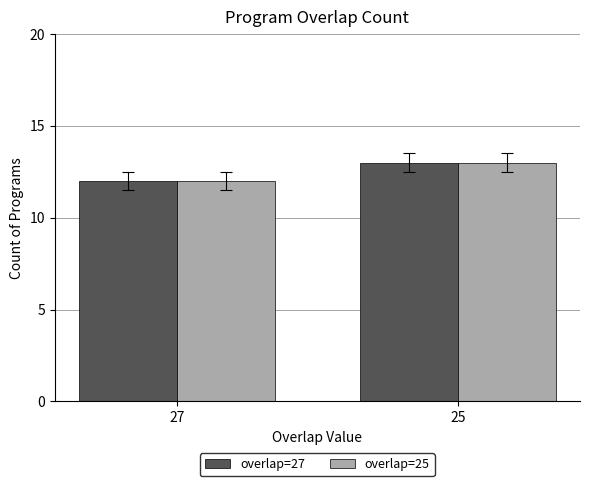

Which category has the highest value in the overlap=27 series?

25